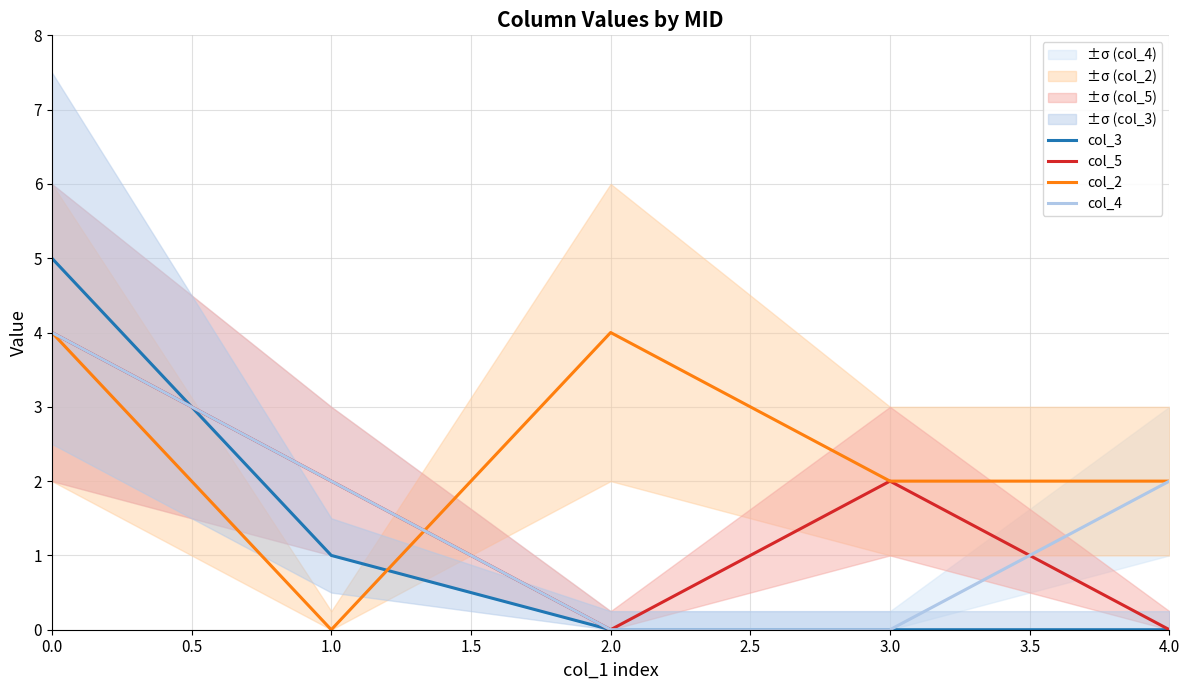

True or false: col_5 and col_4 intersect in this chart.

True